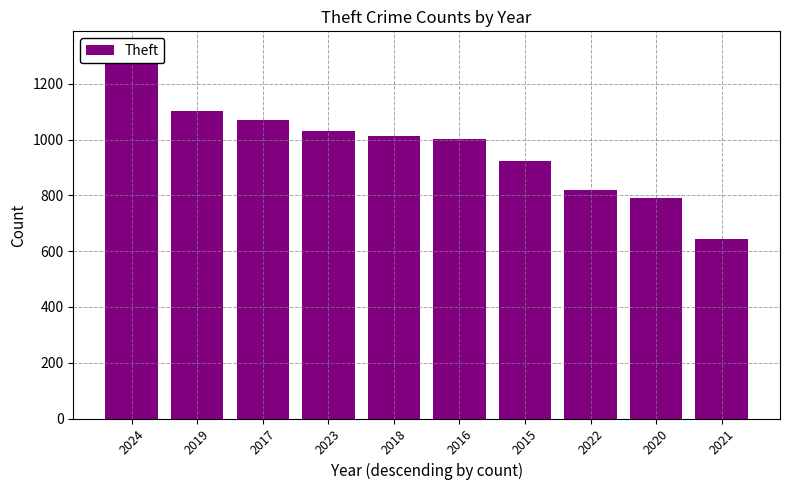

How many values exceed 1014?

4